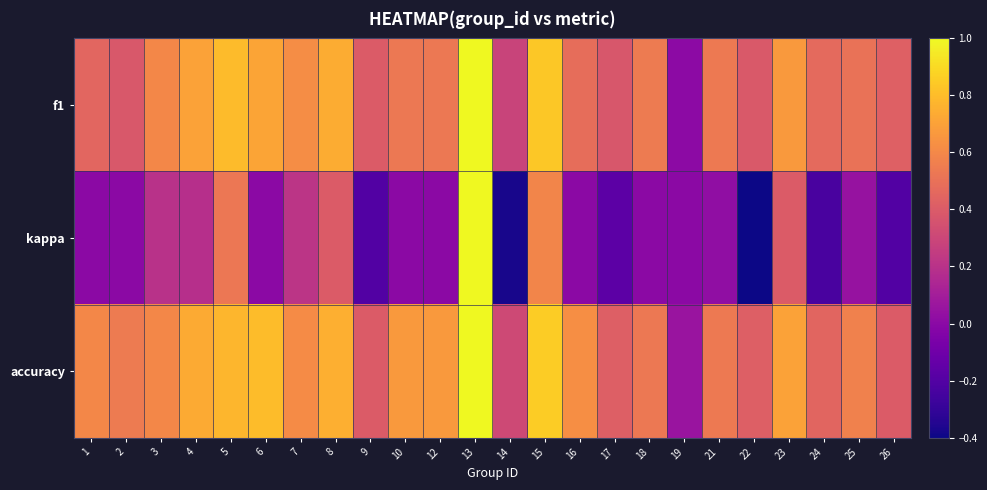

Reading left to right, transcribe all the data shown in this chart.

f1: 1=0.5	2=0.4	3=0.6	4=0.7	5=0.8	6=0.7	7=0.6	8=0.7	9=0.4	10=0.5	12=0.5	13=1.0	14=0.3	15=0.8	16=0.5	17=0.4	18=0.5	19=0.0	21=0.5	22=0.4	23=0.7	24=0.5	25=0.5	26=0.4
kappa: 1=0.0	2=0.0	3=0.2	4=0.2	5=0.5	6=0.0	7=0.2	8=0.4	9=-0.2	10=0.0	12=0.0	13=1.0	14=-0.4	15=0.6	16=0.0	17=-0.2	18=0.0	19=0.0	21=0.0	22=-0.4	23=0.4	24=-0.2	25=0.0	26=-0.2
accuracy: 1=0.6	2=0.5	3=0.6	4=0.7	5=0.8	6=0.8	7=0.6	8=0.8	9=0.4	10=0.7	12=0.7	13=1.0	14=0.3	15=0.9	16=0.6	17=0.4	18=0.5	19=0.1	21=0.5	22=0.4	23=0.7	24=0.4	25=0.6	26=0.4